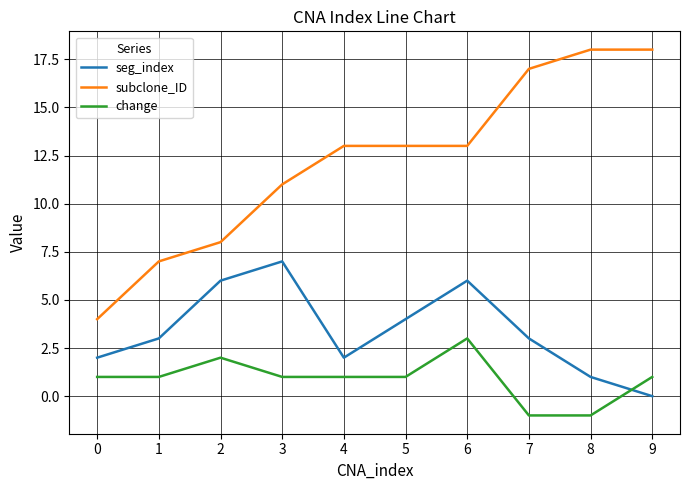

Reading right to left, list all the values displayed in this chart.

seg_index: 9=0	8=1	7=3	6=6	5=4	4=2	3=7	2=6	1=3	0=2
subclone_ID: 9=18	8=18	7=17	6=13	5=13	4=13	3=11	2=8	1=7	0=4
change: 9=1	8=-1	7=-1	6=3	5=1	4=1	3=1	2=2	1=1	0=1